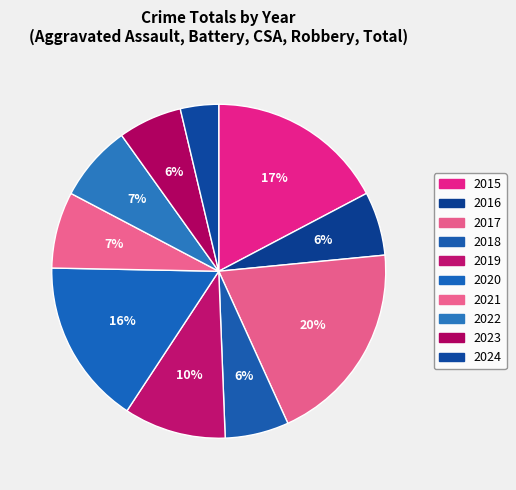

Is there any slice that represents more than half of the pie?

No